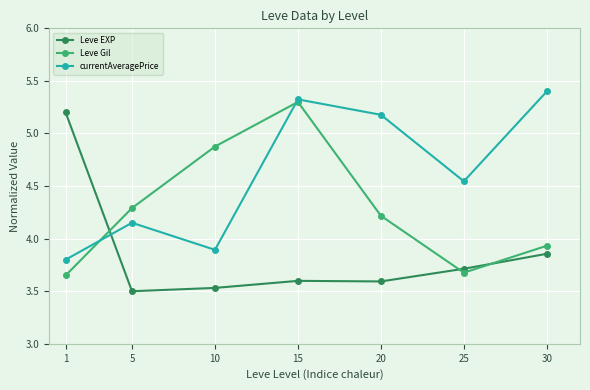

At how many categories does at least one series exceed 4?

7